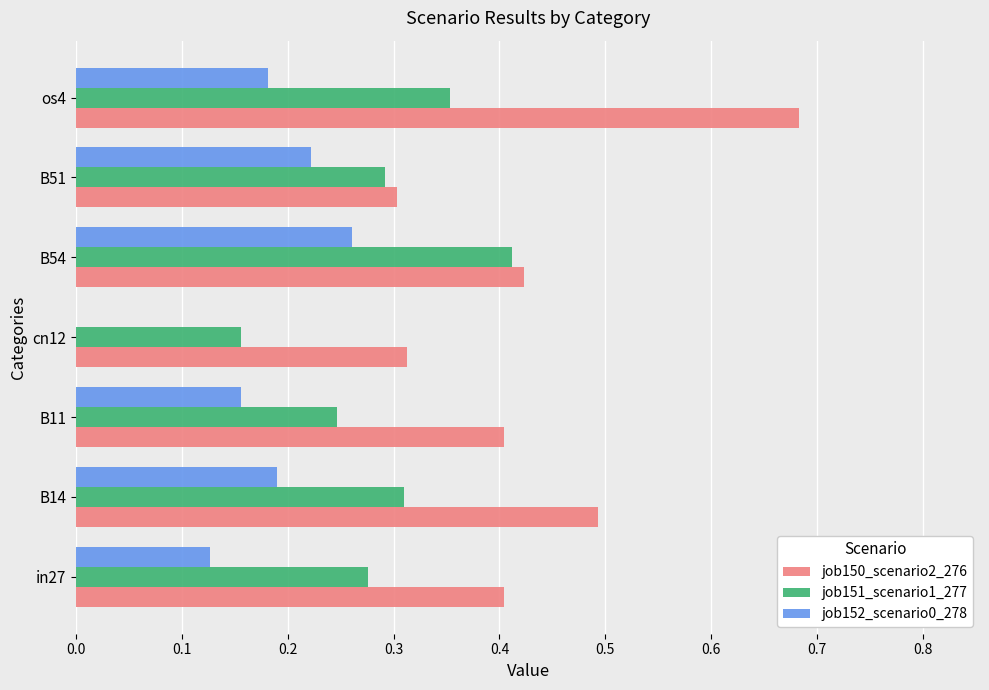

True or false: job151_scenario1_277 has a value of 0.2 at B51.

False